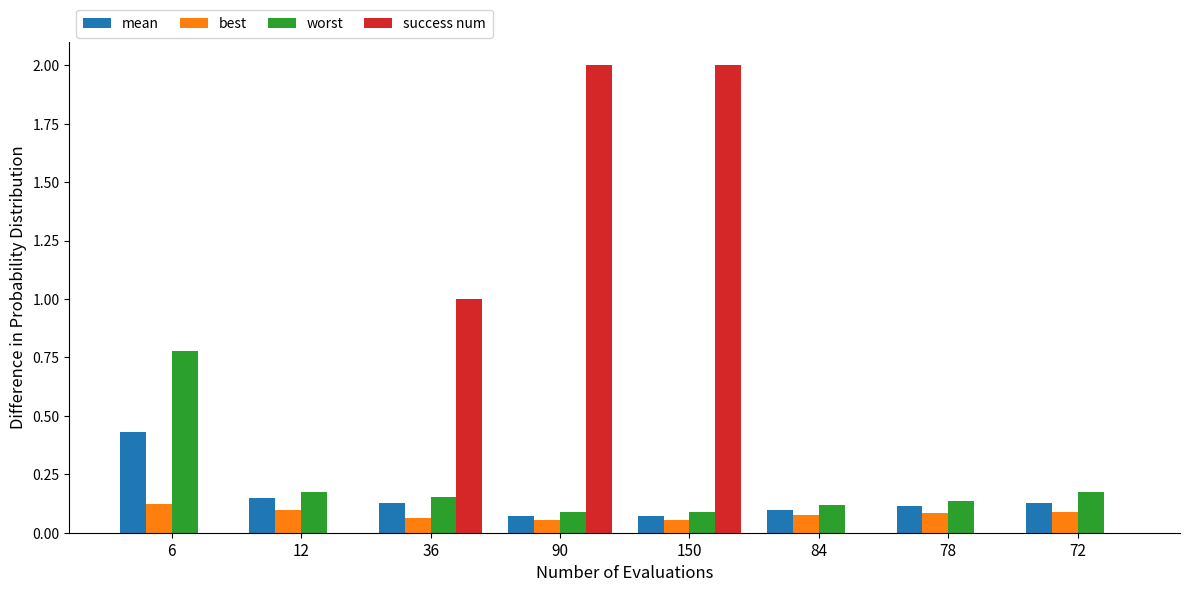

Which series has the largest total across all categories?

success num